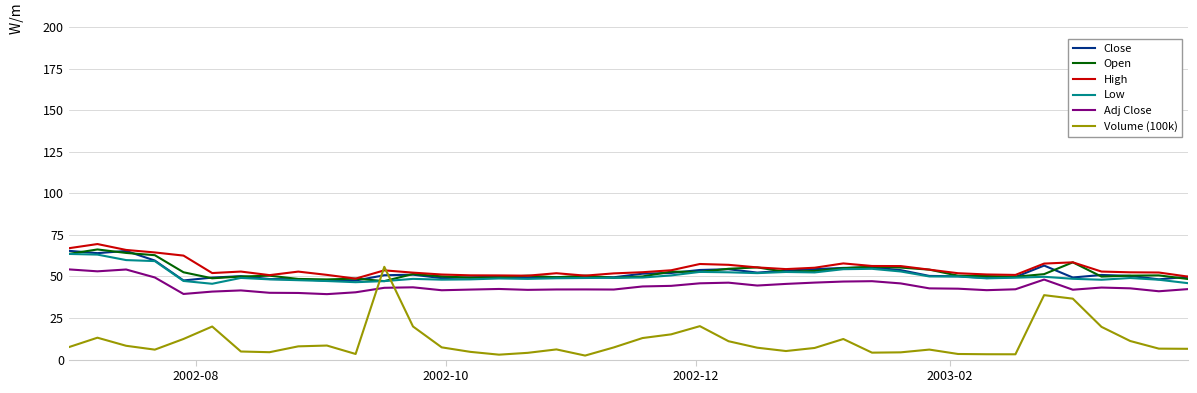

Which series has the largest range (max minus min)?

Volume (100k)